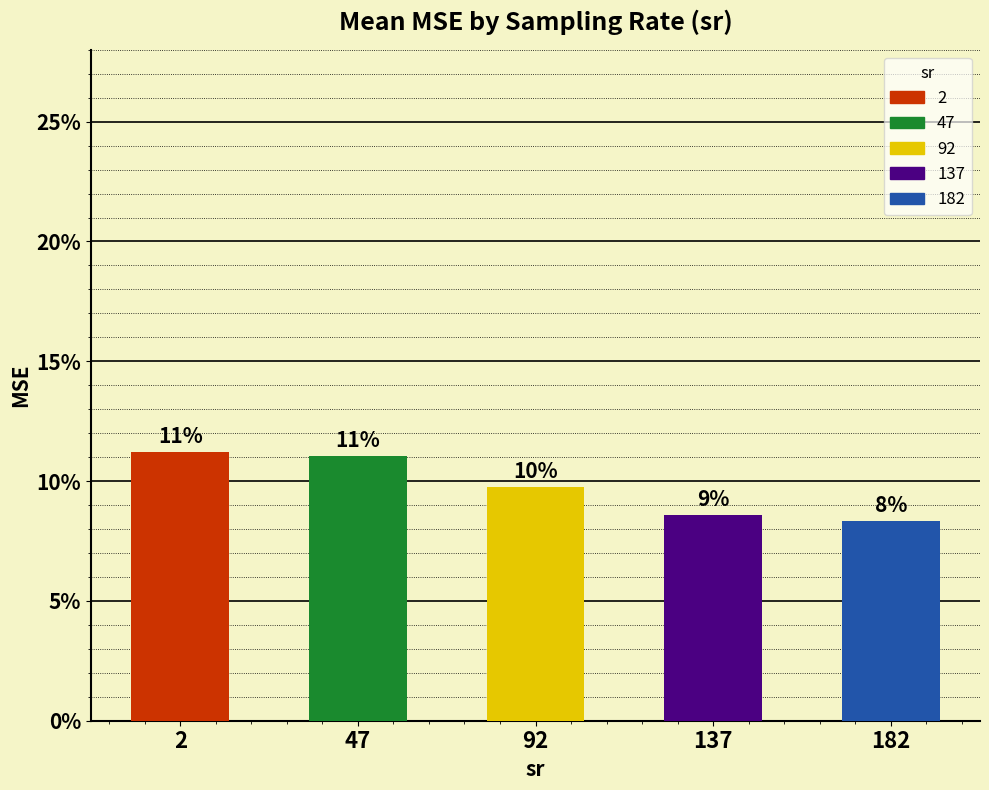

The value at 182 is 0.0. True or false?

False